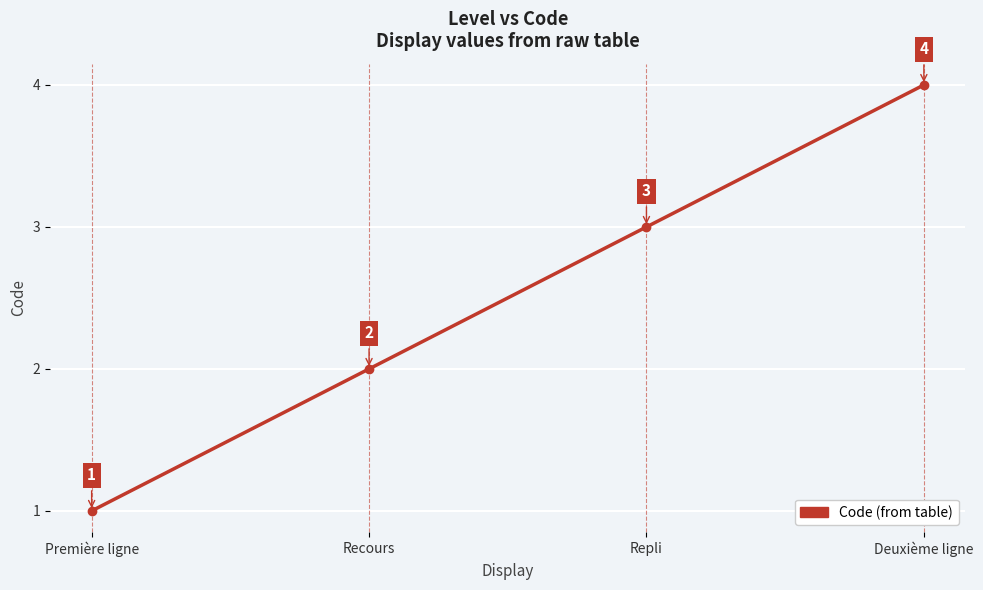

Which has a higher value, Recours or Repli?

Repli